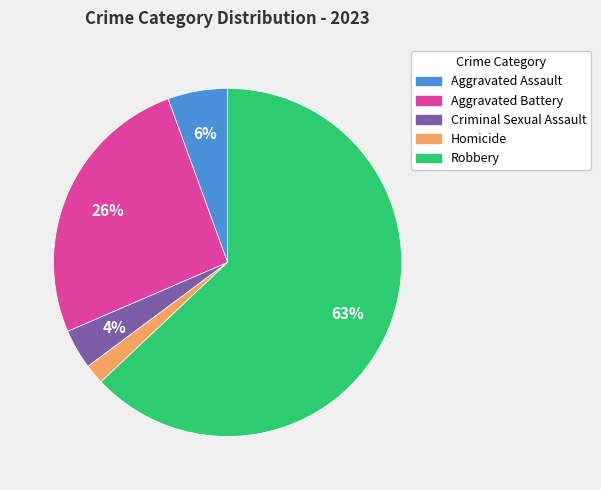

Count the number of slices in the pie.

5